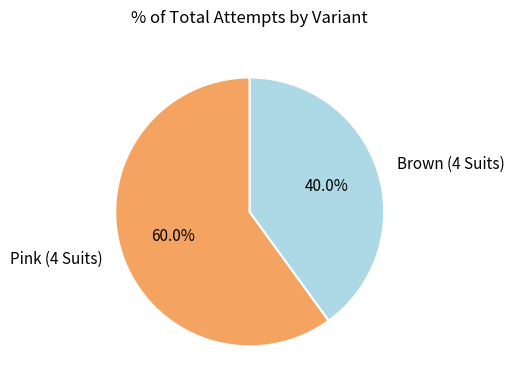

How many slices are in this pie chart?

2